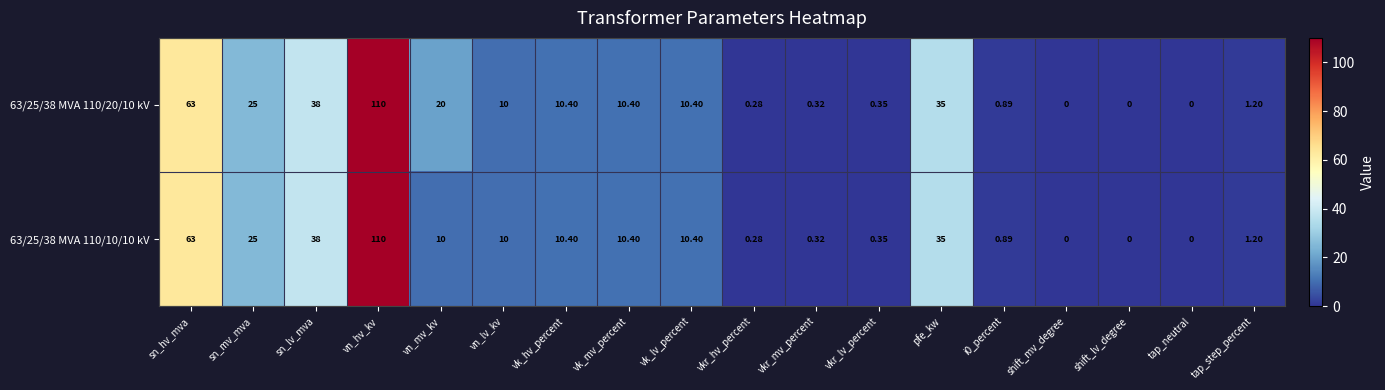

At which label does 63/25/38 MVA 110/10/10 kV first exceed 10?

sn_hv_mva